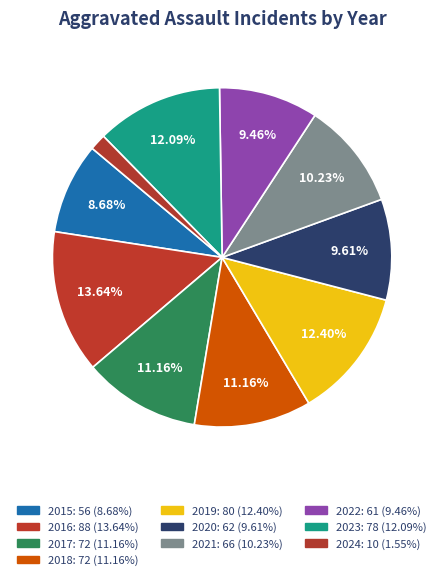

Count the number of slices in the pie.

10